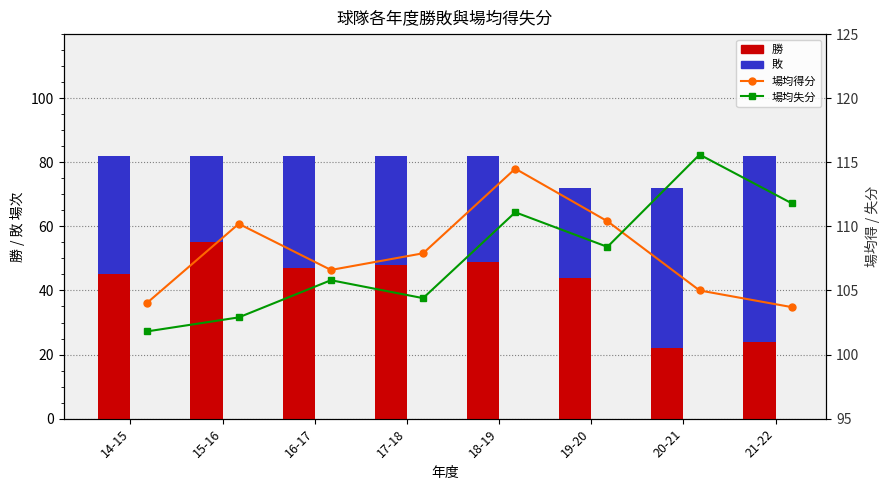

Rank the series by their maximum value, from highest to lowest.

場均失分, 場均得分, 敗, 勝